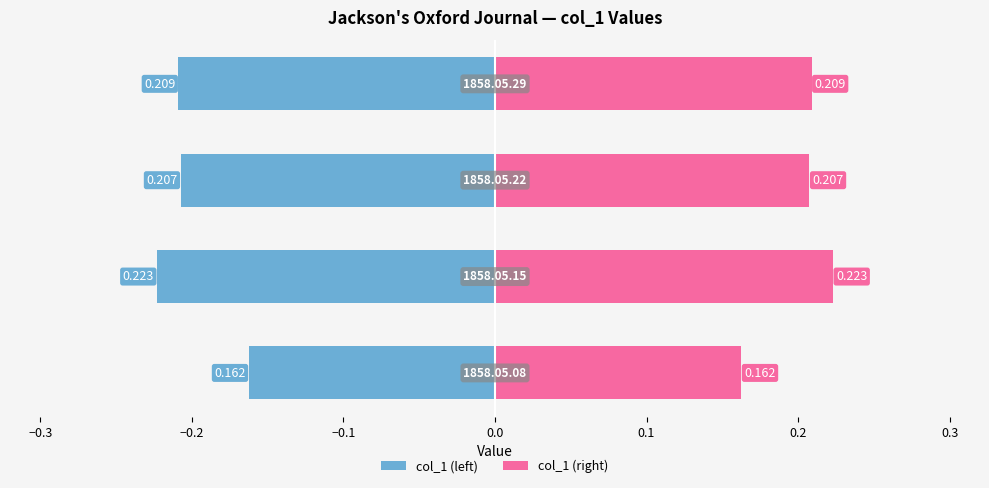

What is the approximate value of col_1 (left) at −0.2?

-0.2